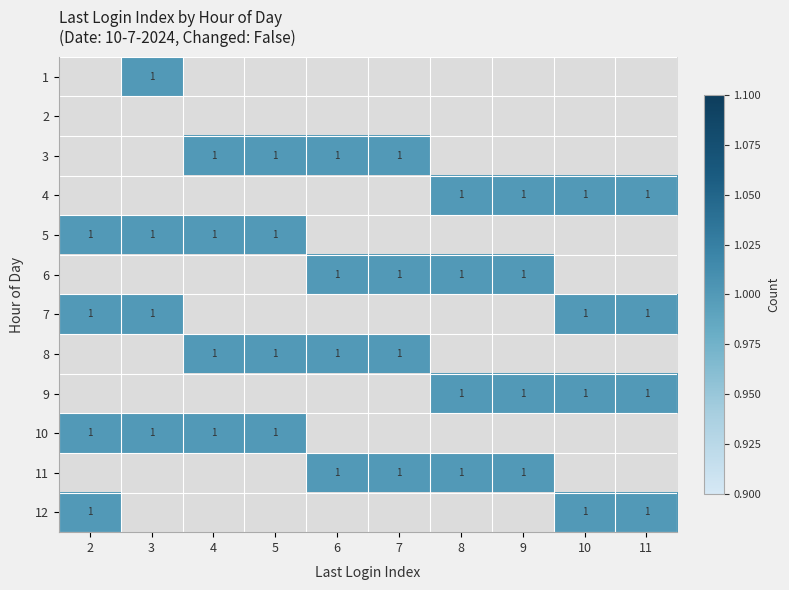

At which category does the chart reach its minimum across all series?

3